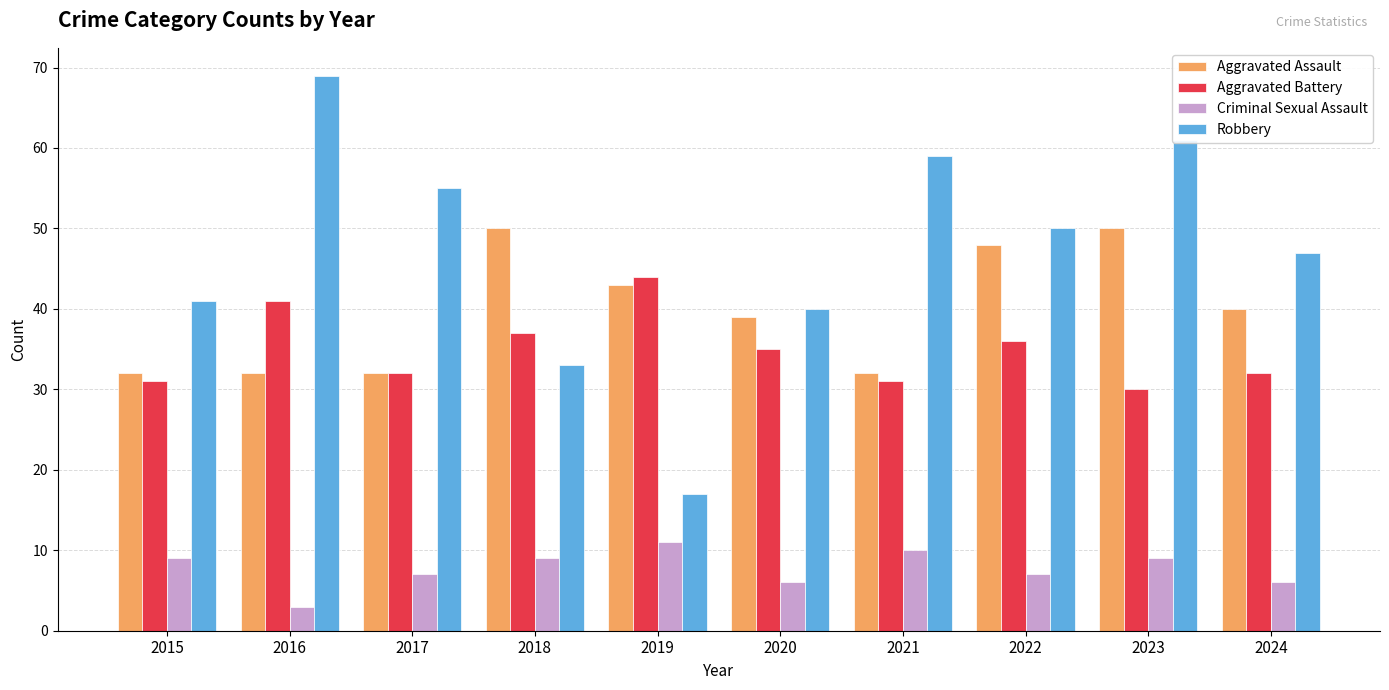

Is it true that Aggravated Assault equals 12 at 2016?

False